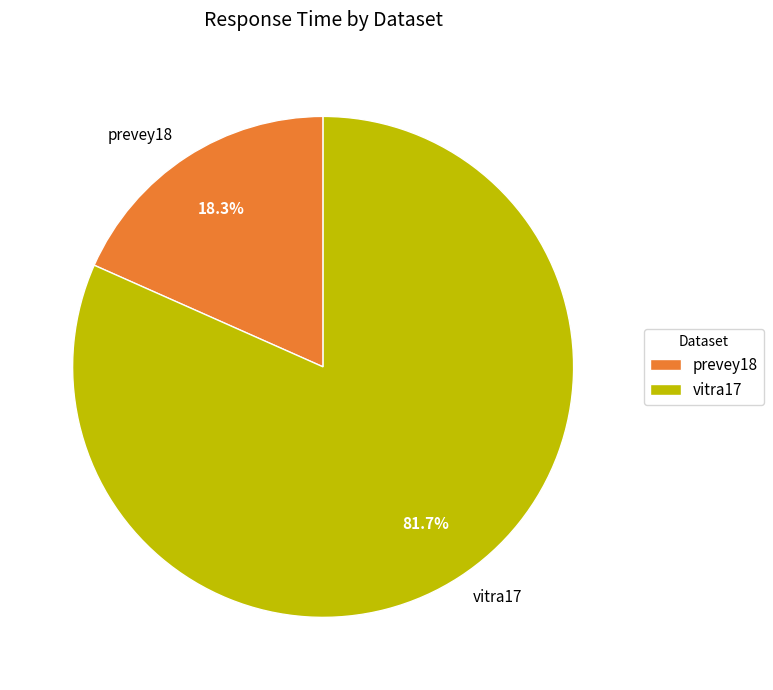

To the nearest percent, what portion does prevey18 represent?

18%